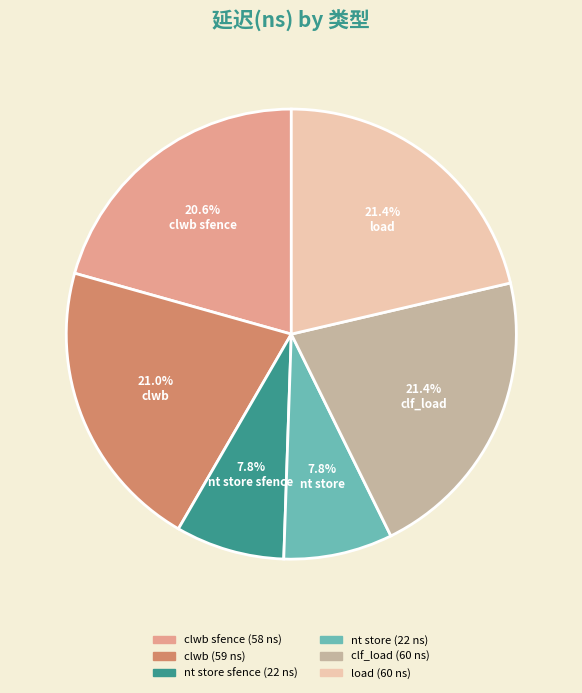

To the nearest percent, what portion does nt store sfence represent?

8%